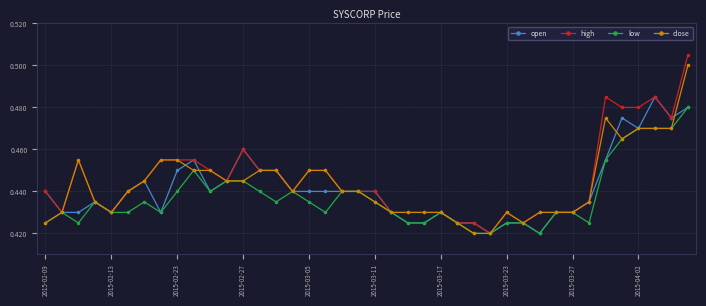

Count the high values in the range 0 to 1.

40